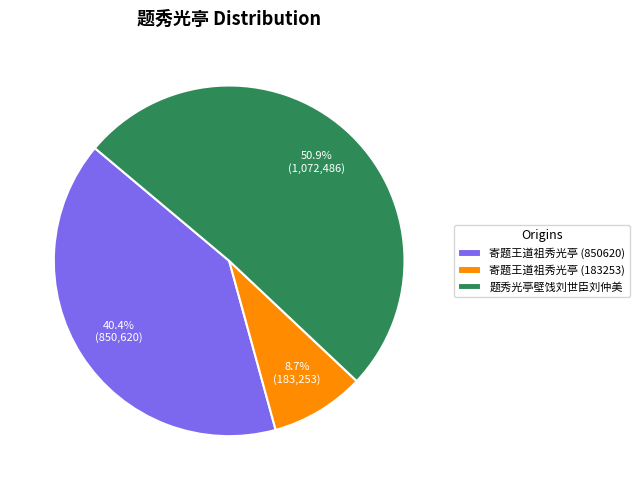

How many slices are in this pie chart?

3